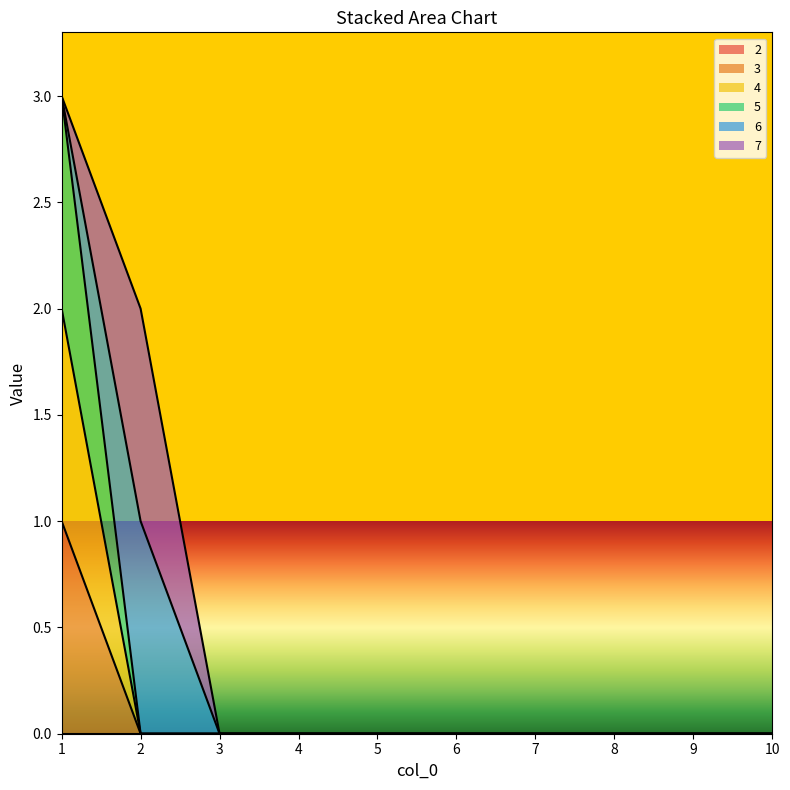

List the labels in order of 3 value, largest first.

1, 2, 3, 4, 5, 6, 7, 8, 9, 10